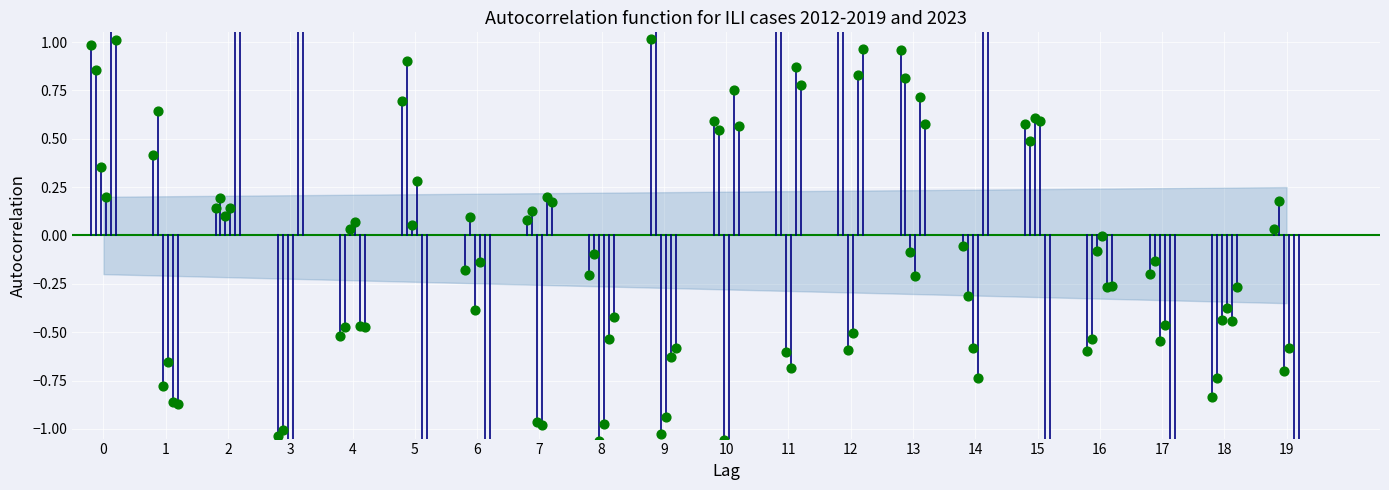

What is the total value across all series at 13?

2.8